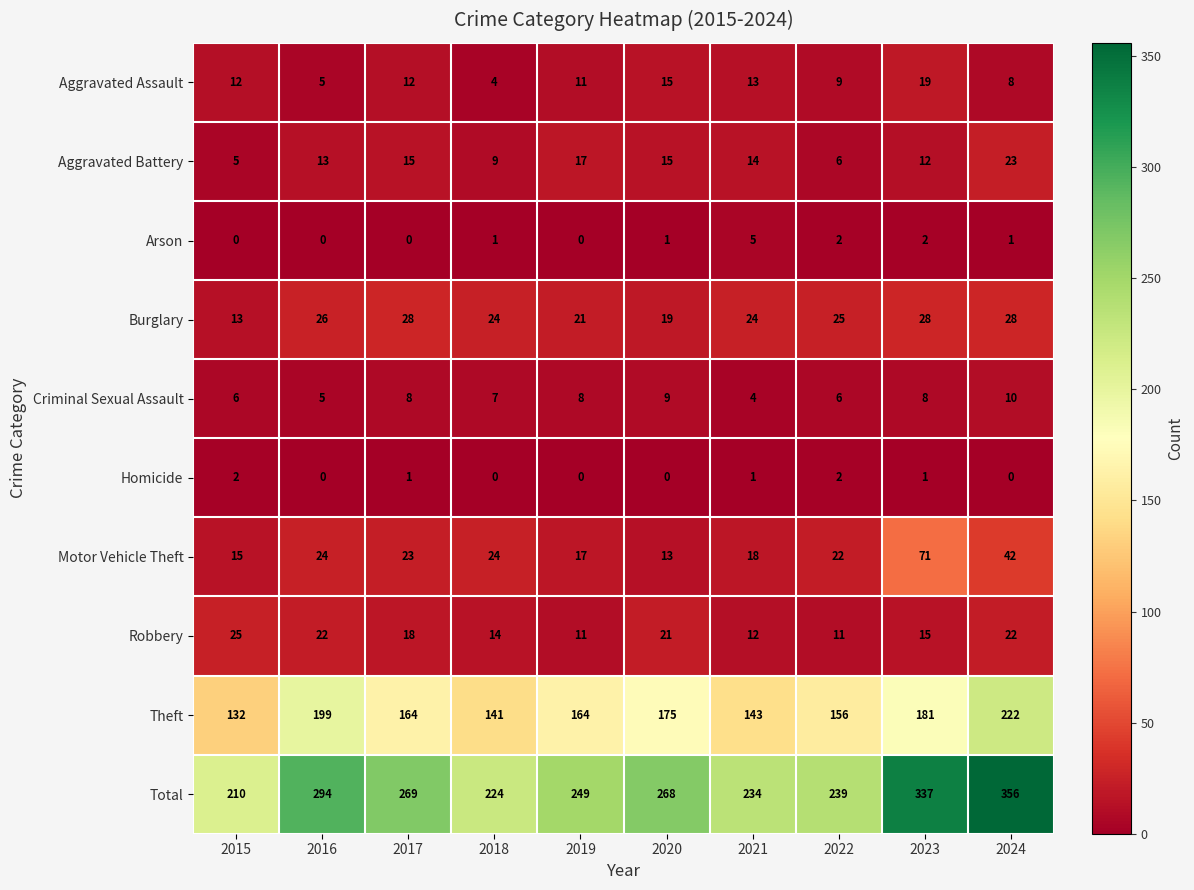

What is the sum of all Theft values?

1677